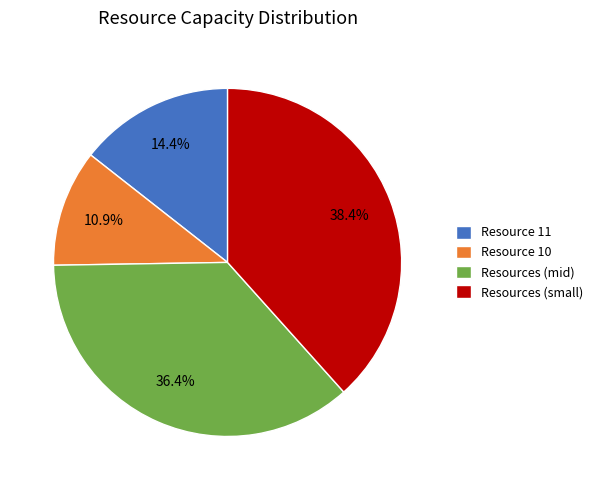

Does Resources (small) account for over 50% of the chart?

No